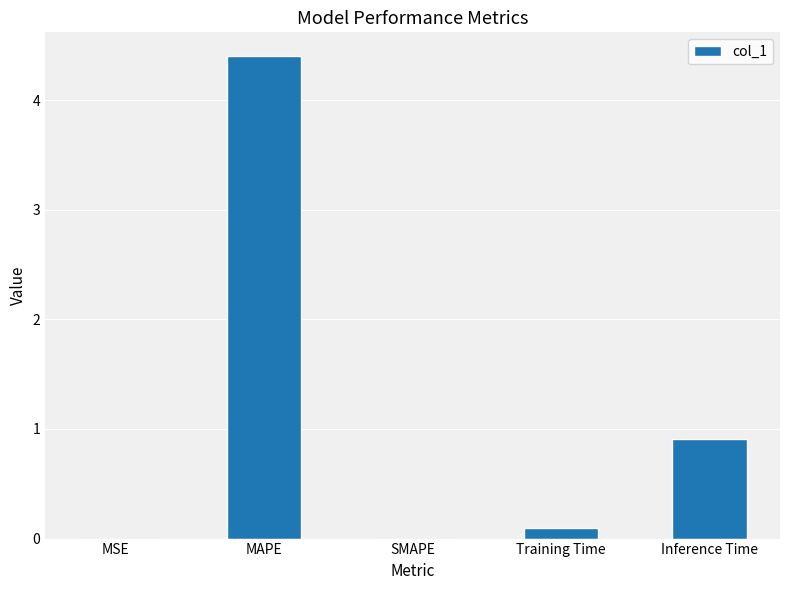

Which category has the highest value across all series?

MAPE